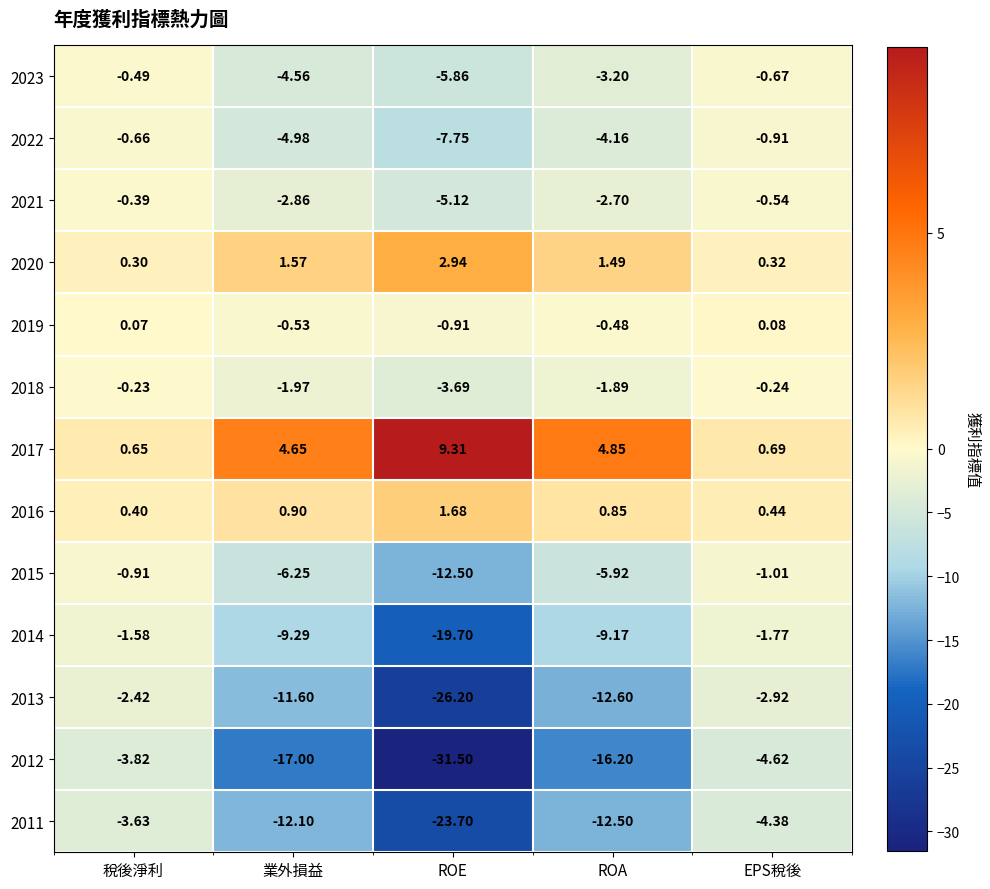

Which label corresponds to the smallest value in the chart?

ROE